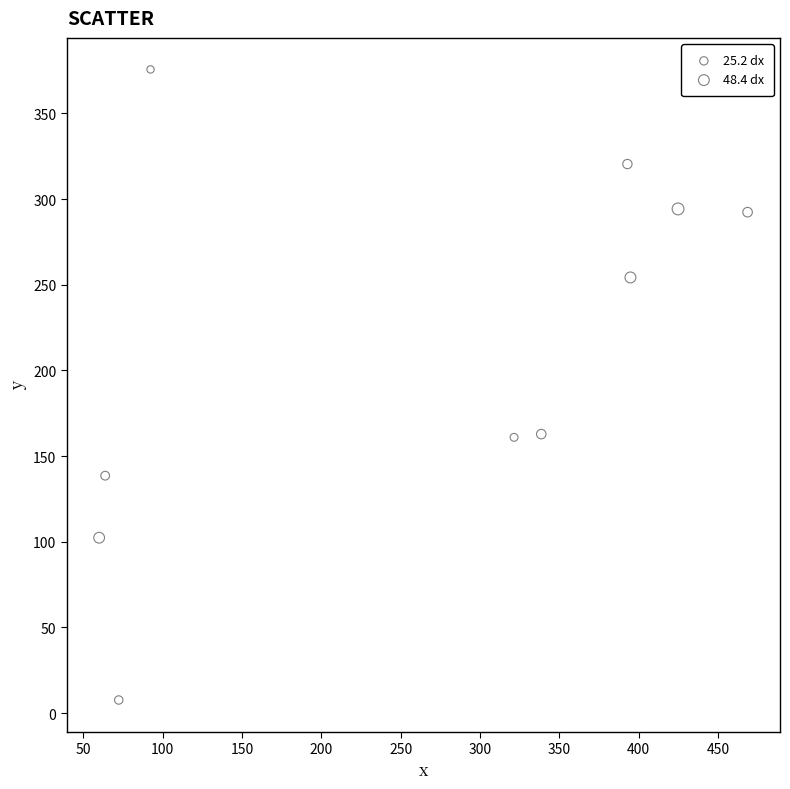

What is the average X value?

262.9